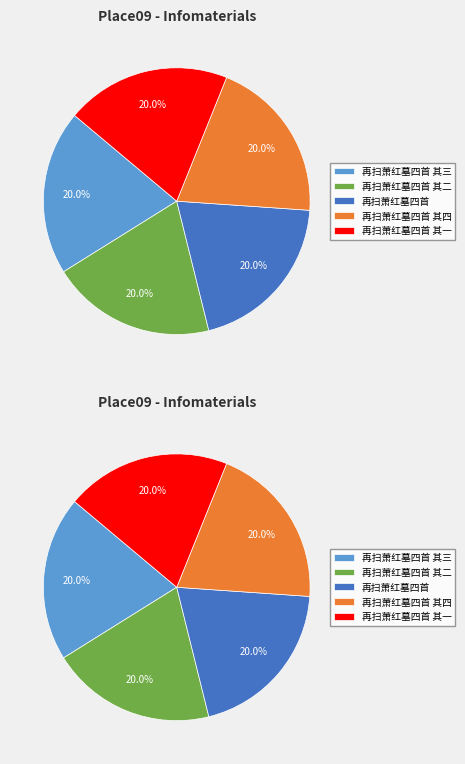

Combined, do 再扫萧红墓四首 其二 and 再扫萧红墓四首 其四 account for over 50%?

No